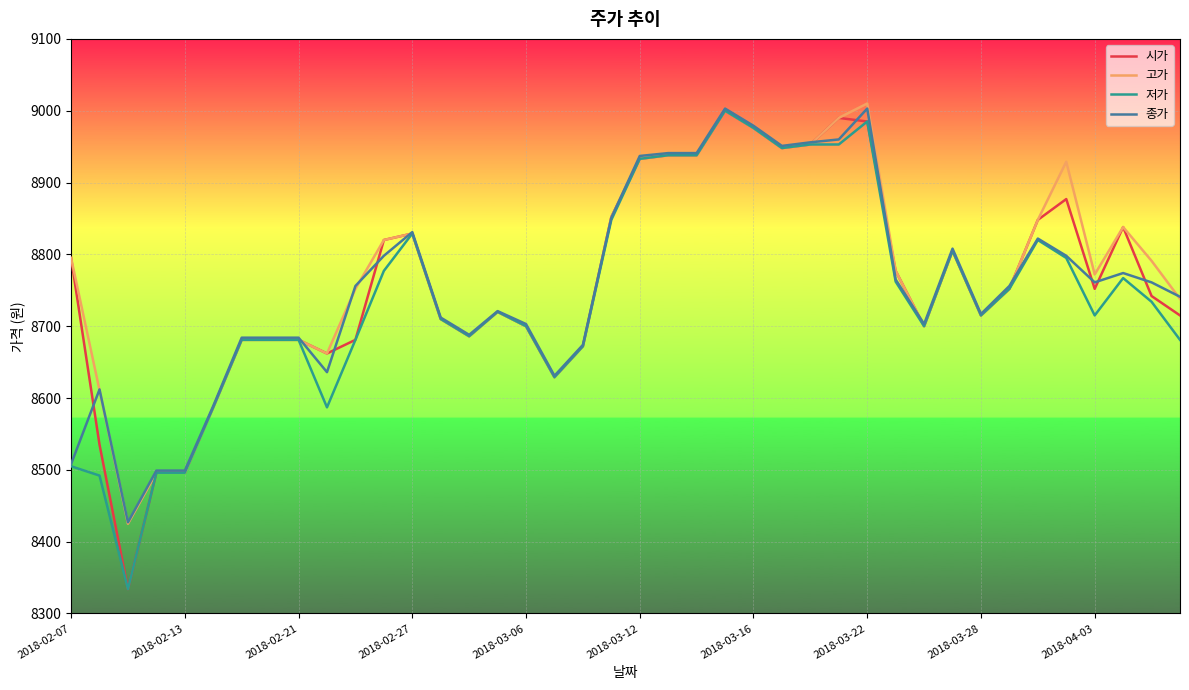

What is the maximum value for 고가?

9010